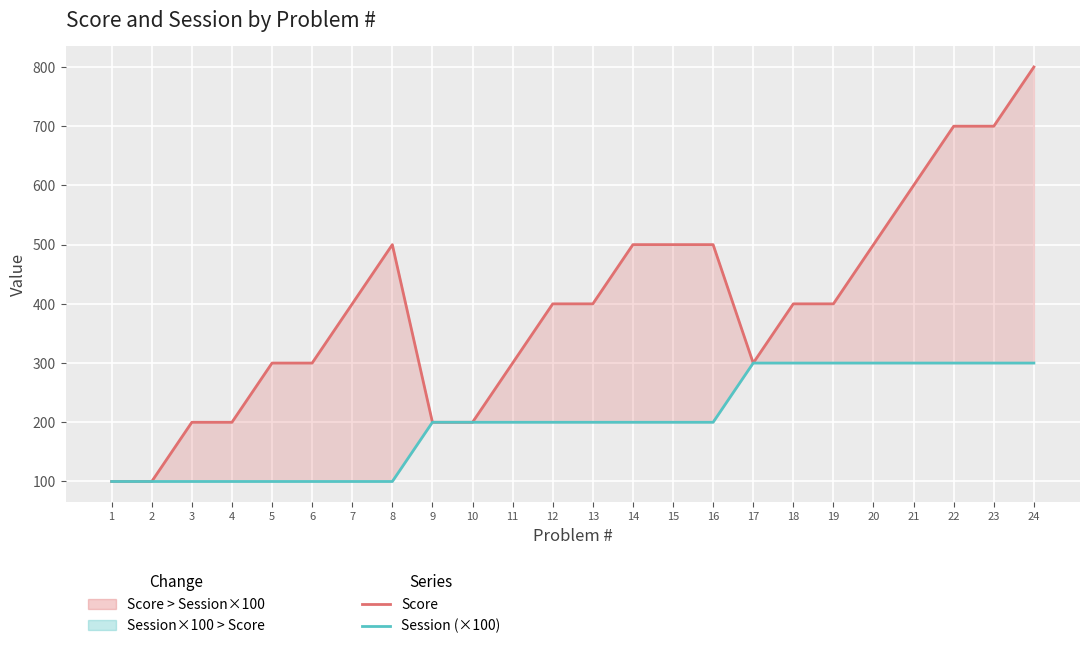

What is the highest value of the Session (×100) series?

300